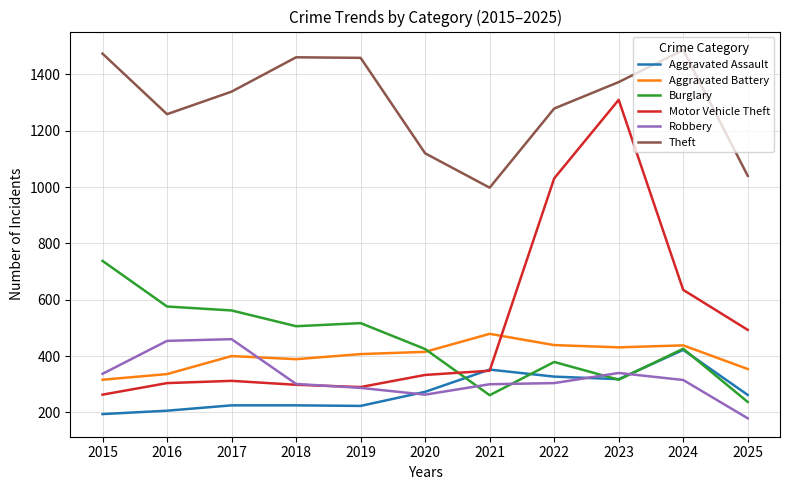

True or false: Robbery and Burglary cross at least once.

True